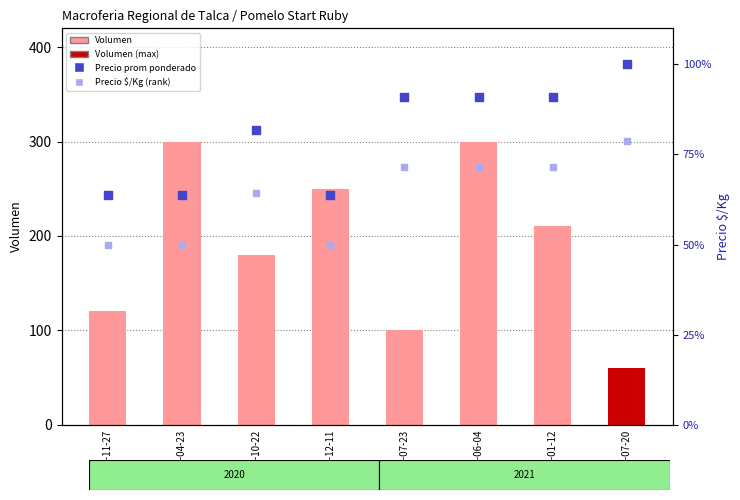

Which series has the widest spread of Y values?

Volumen (count)